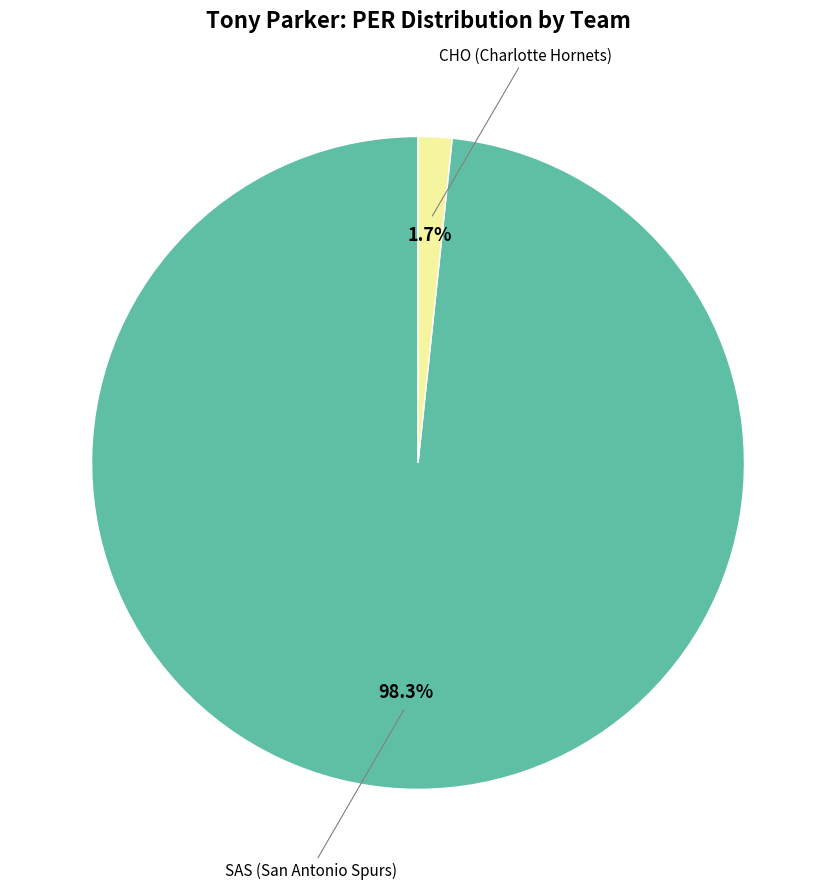

To the nearest percent, what is the difference between the largest and smallest slice percentages?

97%